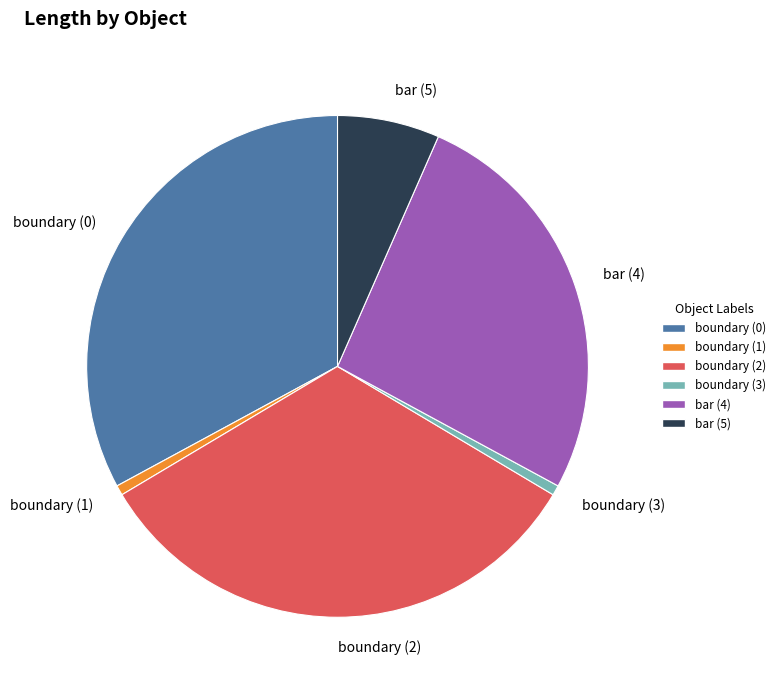

Which has a higher value, boundary (1) or boundary (0)?

boundary (0)